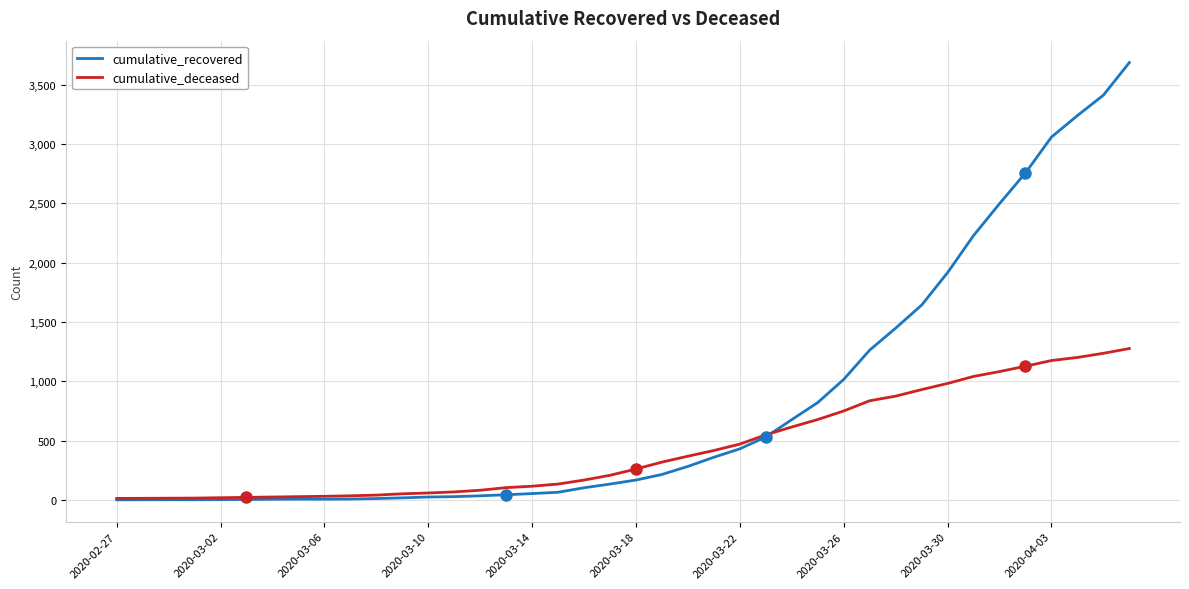

Which series has the widest spread of values?

cumulative_recovered